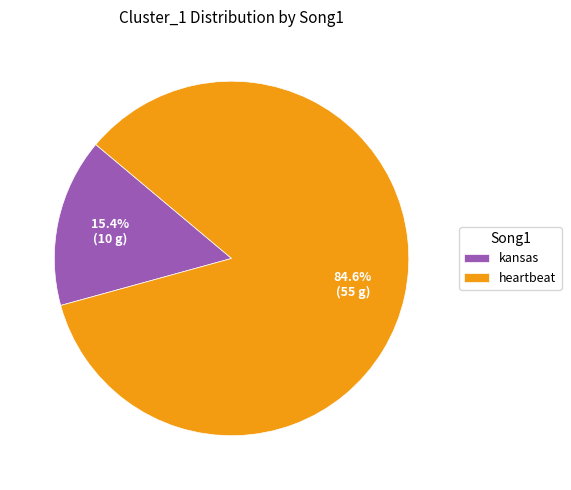

To the nearest percent, what is the difference between the largest and smallest slice percentages?

69%